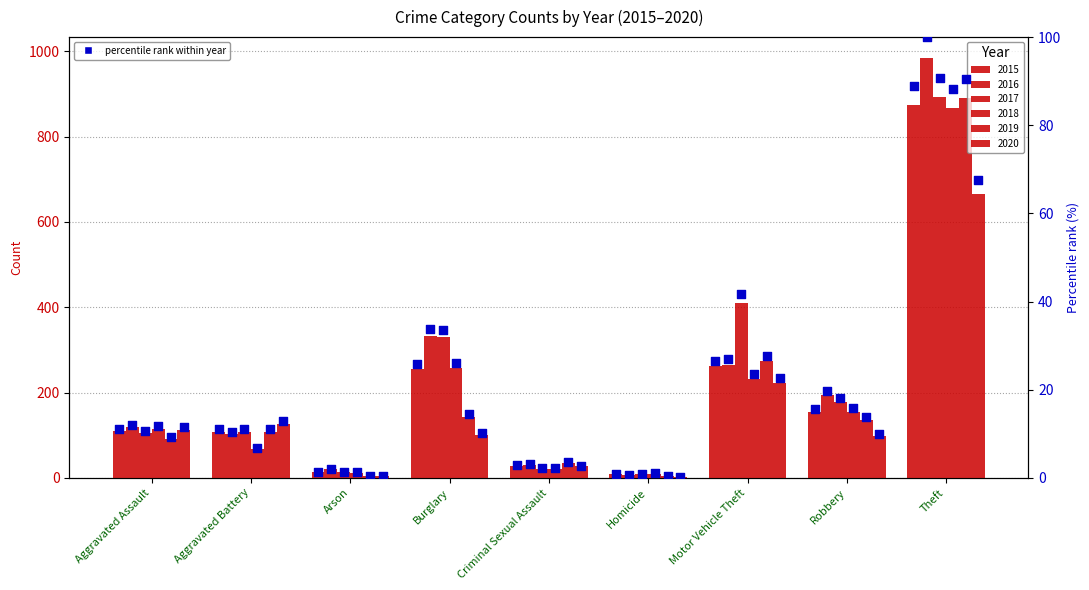

What is the ratio of the value at Homicide to the value at Aggravated Assault?

0.1